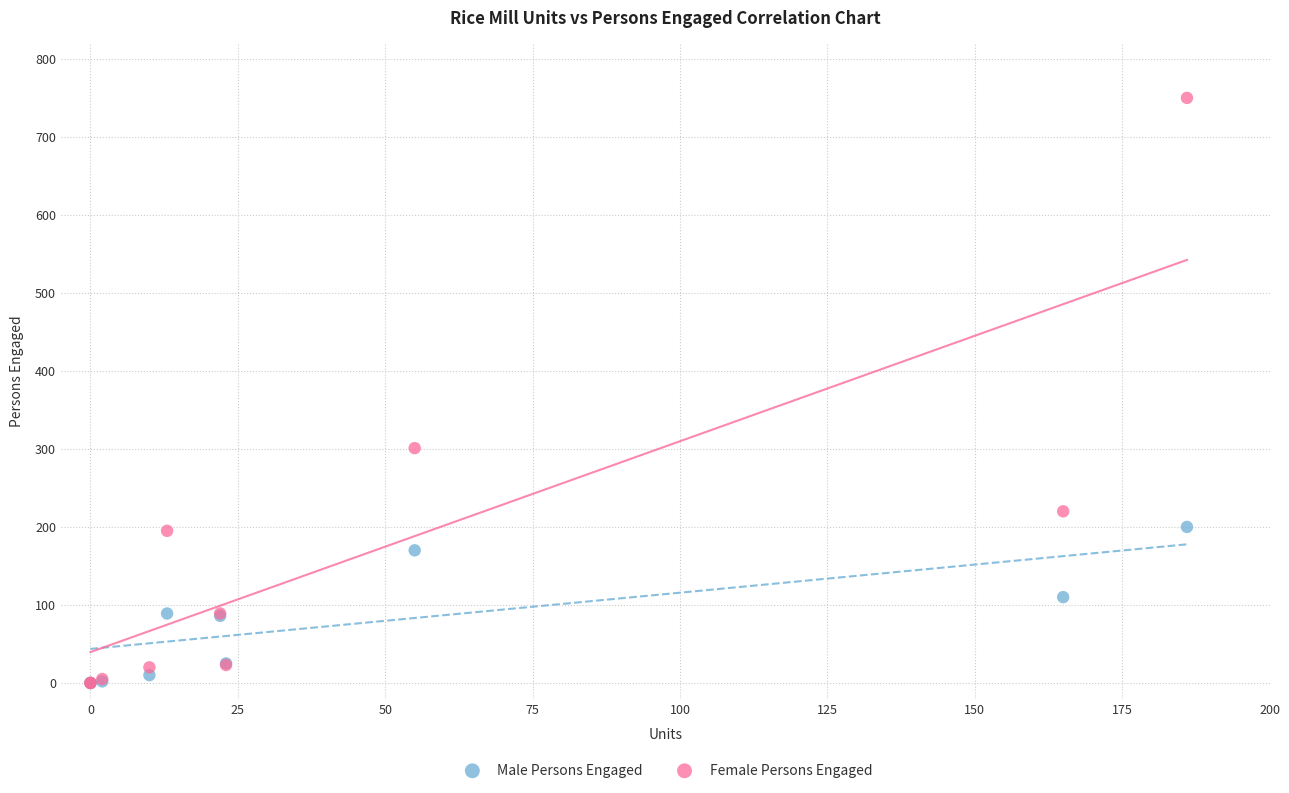

Which series has the widest spread of Y values?

Female Persons Engaged